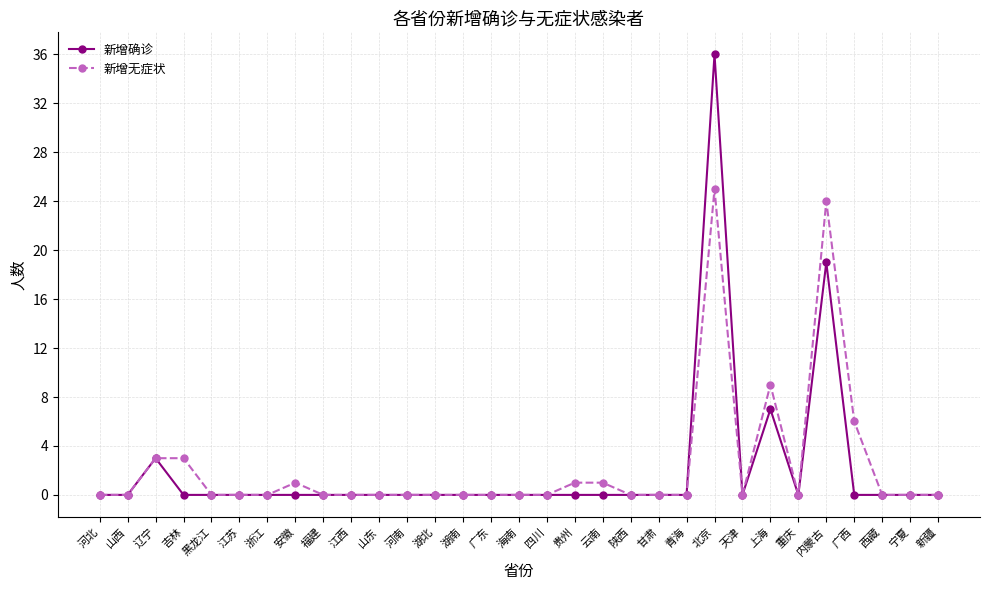

Is it true that 新增确诊 equals 24 at 四川?

False